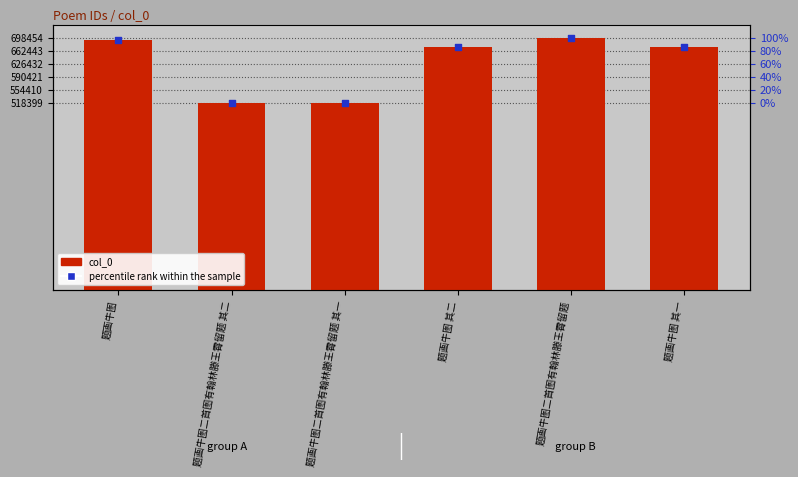

Which series reaches the maximum Y coordinate?

col_0